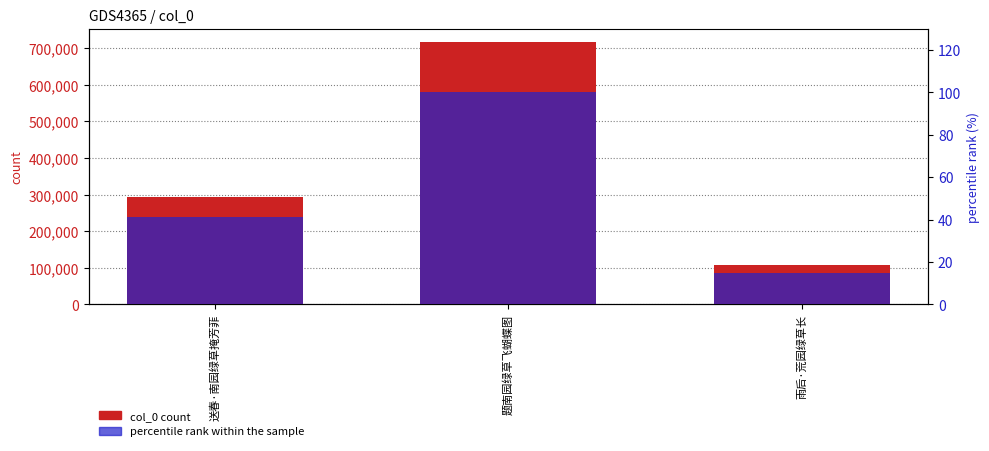

What is the maximum value shown in the chart?

718018.0